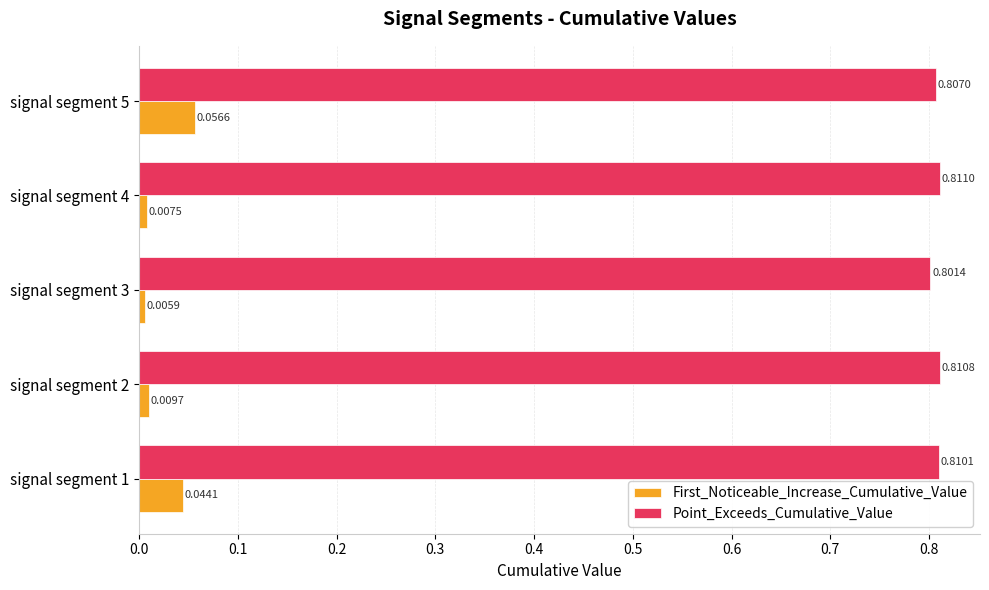

At which label is Point_Exceeds_Cumulative_Value closest to 0?

signal segment 3